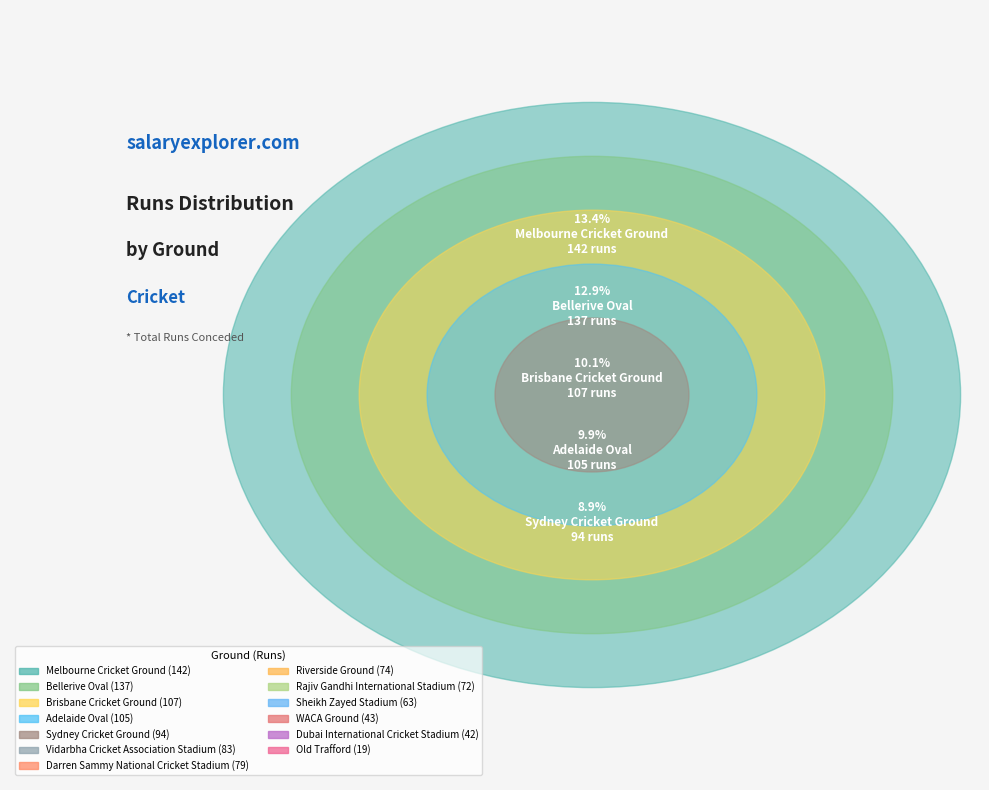

How many segments does this pie chart have?

13